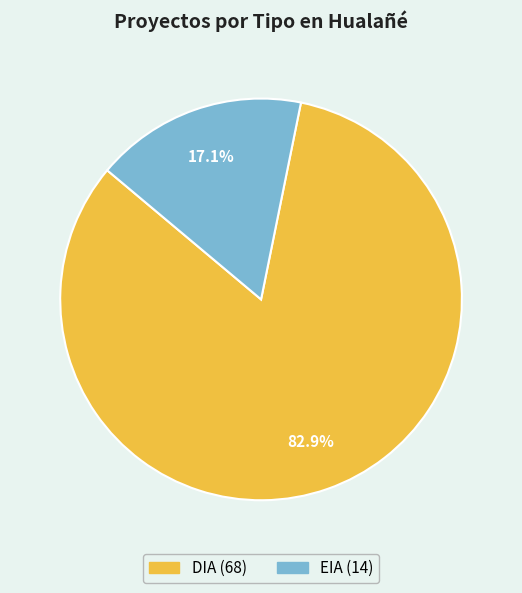

True or false: DIA accounts for 97% of the total.

False